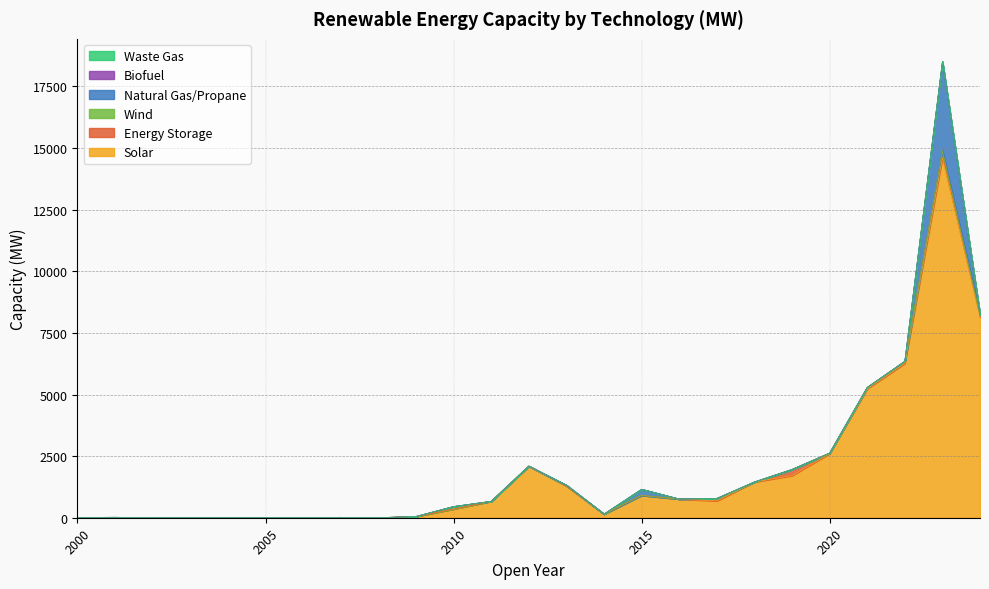

True or false: Solar and Energy Storage cross at least once.

False